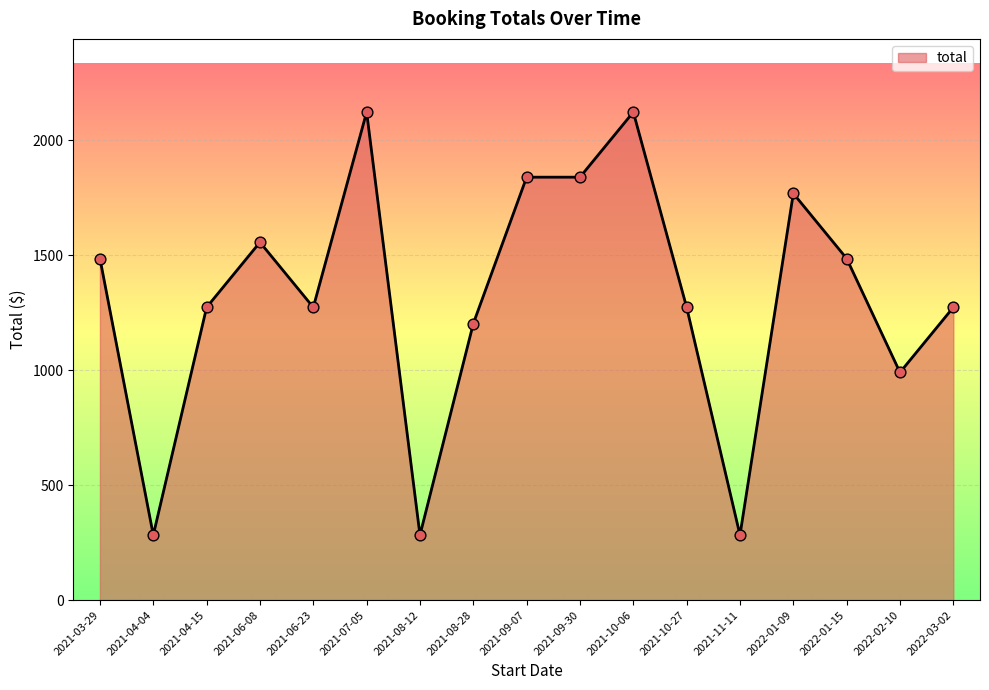

Approximately how many times larger is the value at 2021-03-29 compared to 2022-01-09?

0.8